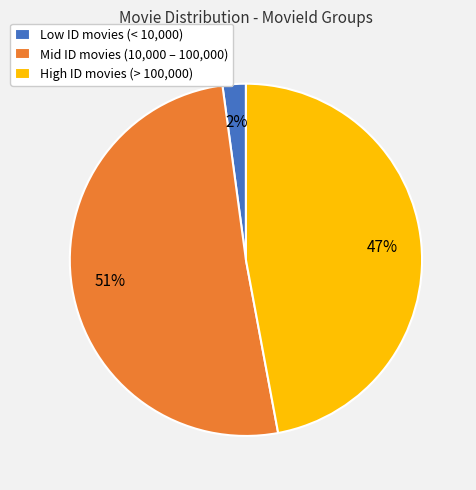

Combined, do Low ID movies (< 10,000) and Mid ID movies (10,000 – 100,000) account for over 50%?

Yes